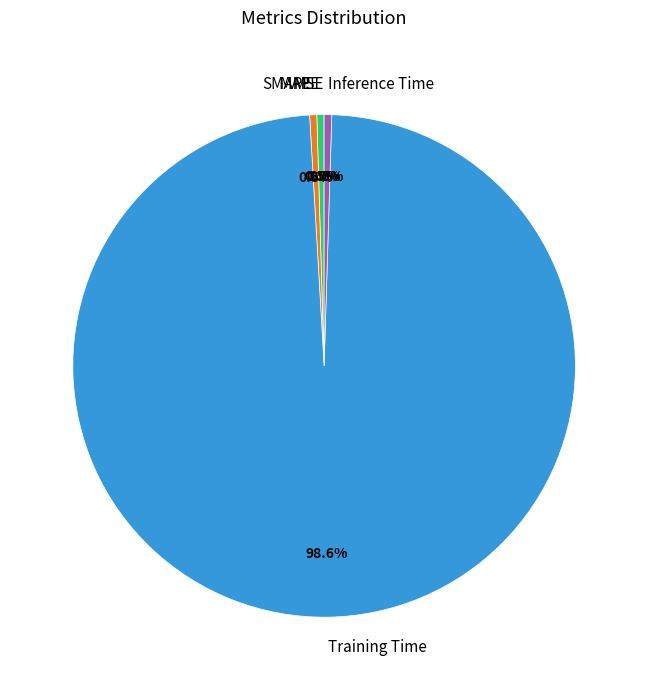

Which slice is the largest?

Training Time